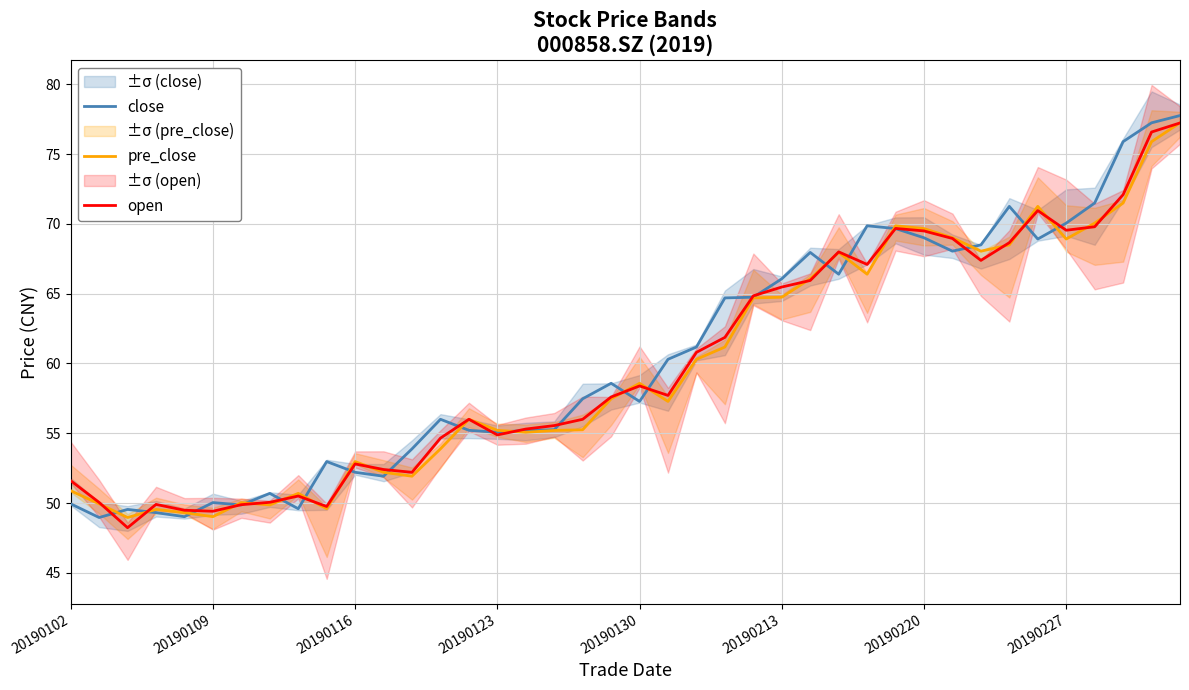

What position from the right is 34?

6